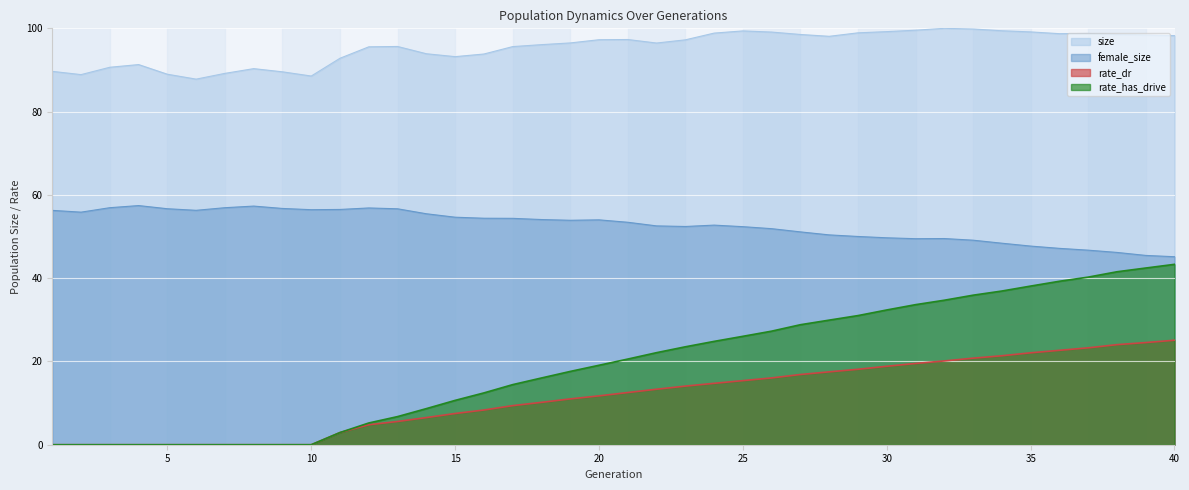

What is the sum of all rate_dr values?

458.9